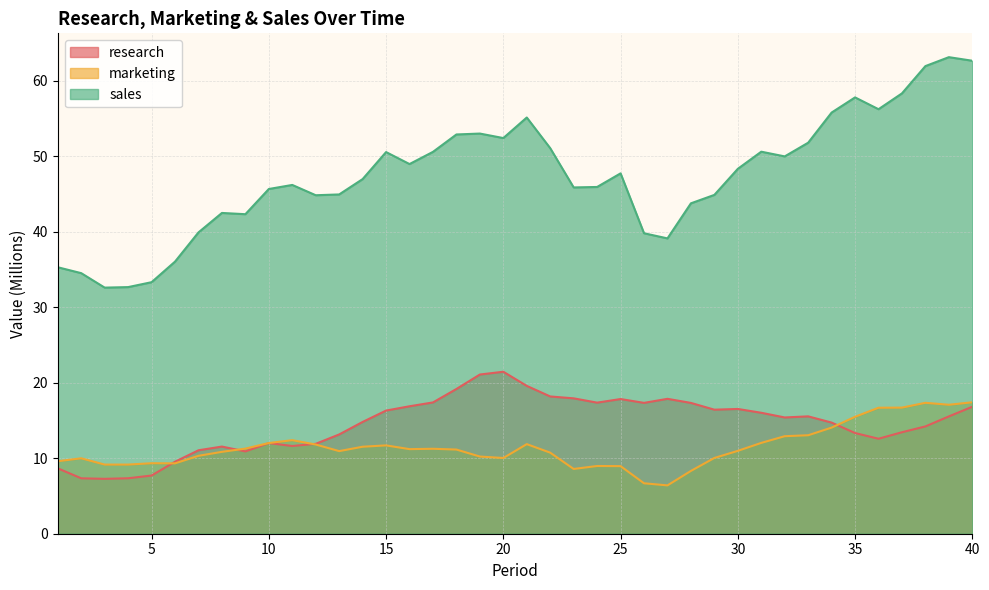

Reading left to right, list all the values displayed in this chart.

research: 8.7	7.3	7.3	7.3	7.7	9.5	11.0	11.5	10.9	12.0	11.6	11.9	13.1	14.8	16.3	16.9	17.4	19.2	21.1	21.4	19.6	18.2	17.9	17.4	17.8	17.3	17.9	17.3	16.4	16.5	16.0	15.4	15.5	14.7	13.3	12.6	13.4	14.2	15.5	16.8
marketing: 9.6	10.0	9.2	9.2	9.3	9.3	10.3	10.8	11.3	12.0	12.4	11.8	10.9	11.5	11.7	11.2	11.2	11.1	10.2	10.0	11.9	10.7	8.6	9.0	8.9	6.7	6.4	8.3	10.0	11.0	12.0	12.9	13.0	14.1	15.5	16.7	16.7	17.3	17.1	17.4
sales: 35.3	34.5	32.6	32.7	33.3	36.0	39.9	42.5	42.3	45.6	46.2	44.8	44.9	47.0	50.5	48.9	50.6	52.9	53.0	52.4	55.1	51.0	45.8	45.9	47.7	39.8	39.1	43.7	44.9	48.3	50.6	50.0	51.8	55.8	57.8	56.2	58.3	61.9	63.1	62.6